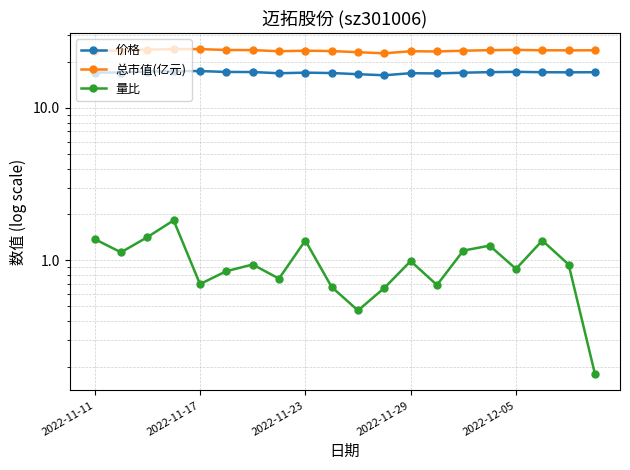

Between 10 and 2022-11-11, which is larger?

2022-11-11